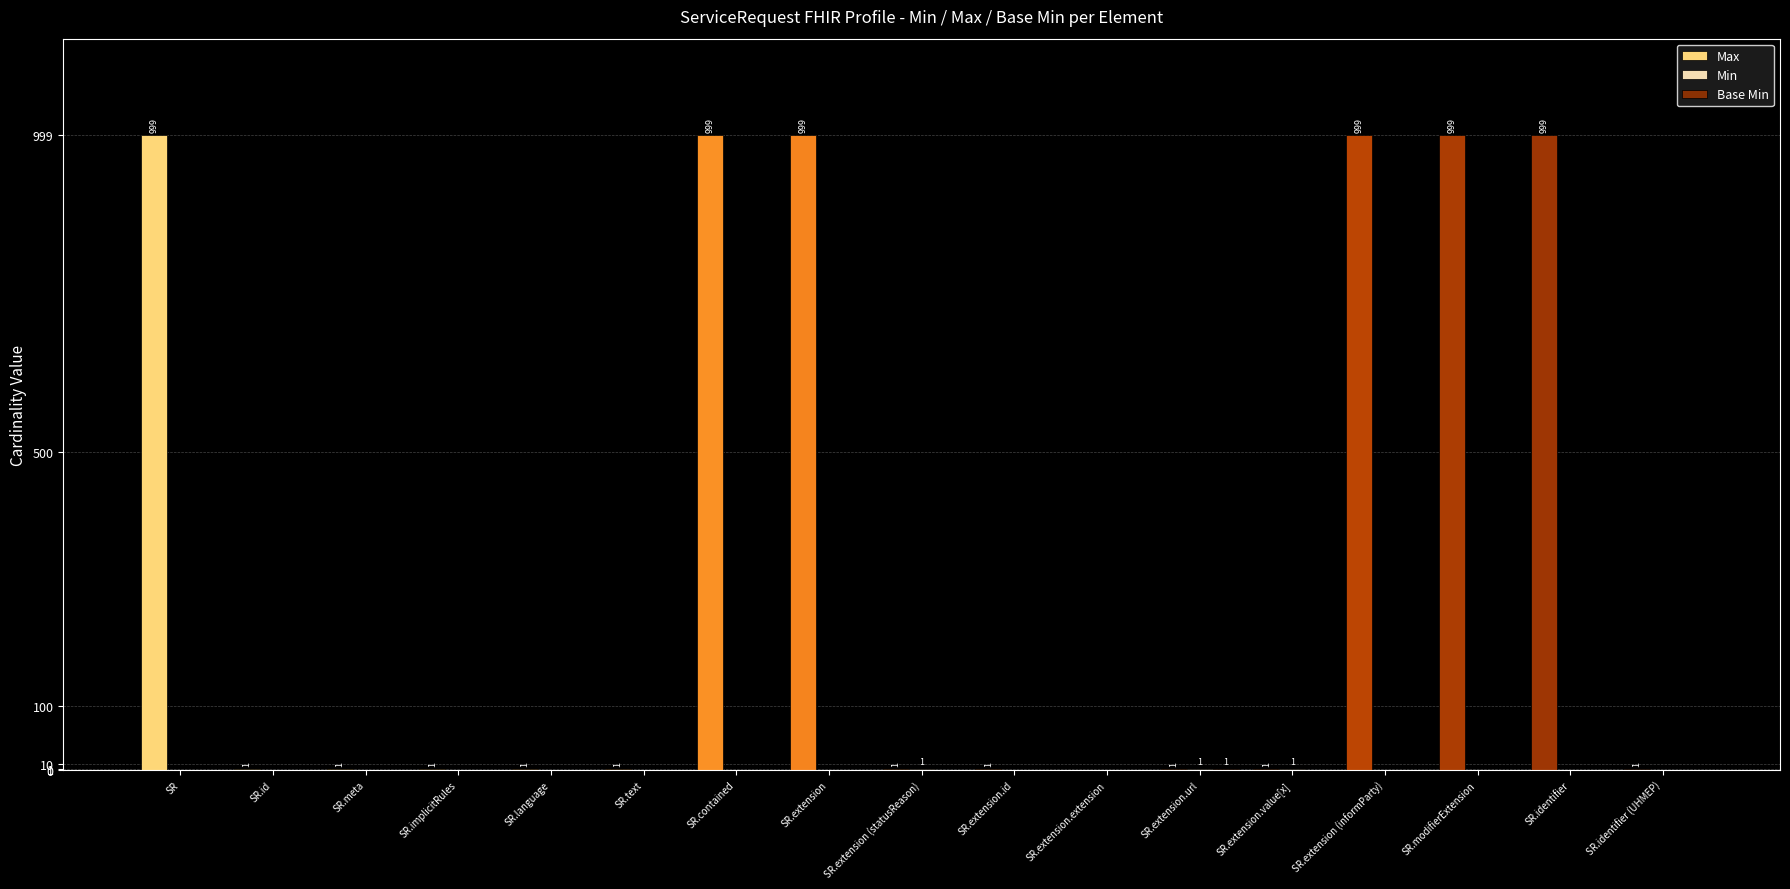

Which series has the largest total across all categories?

Max